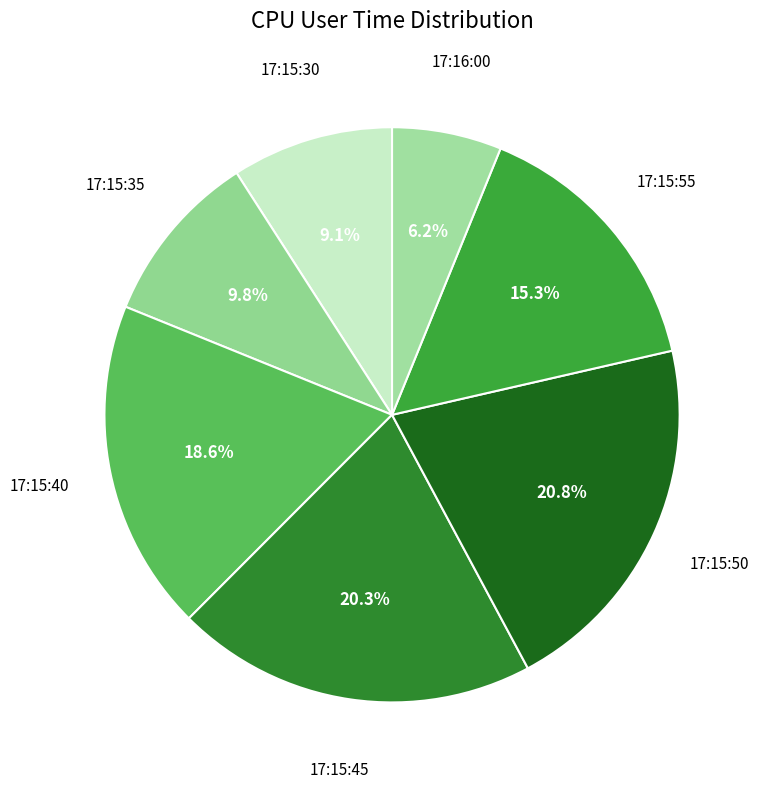

Is there any slice that represents more than half of the pie?

No